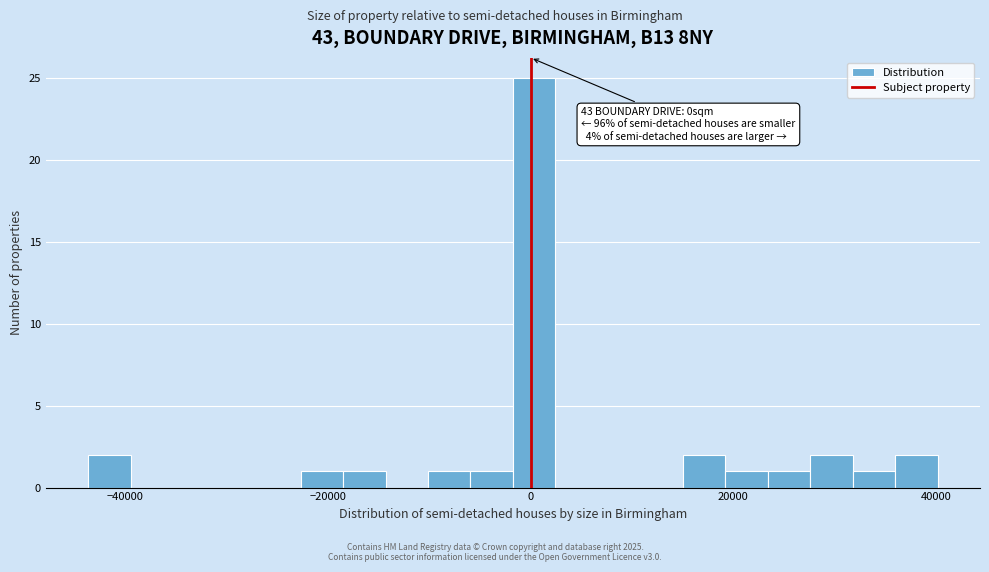

Around what value on the x-axis is the tallest bar? Give the approximate position of its centre, as read against the axis.

0